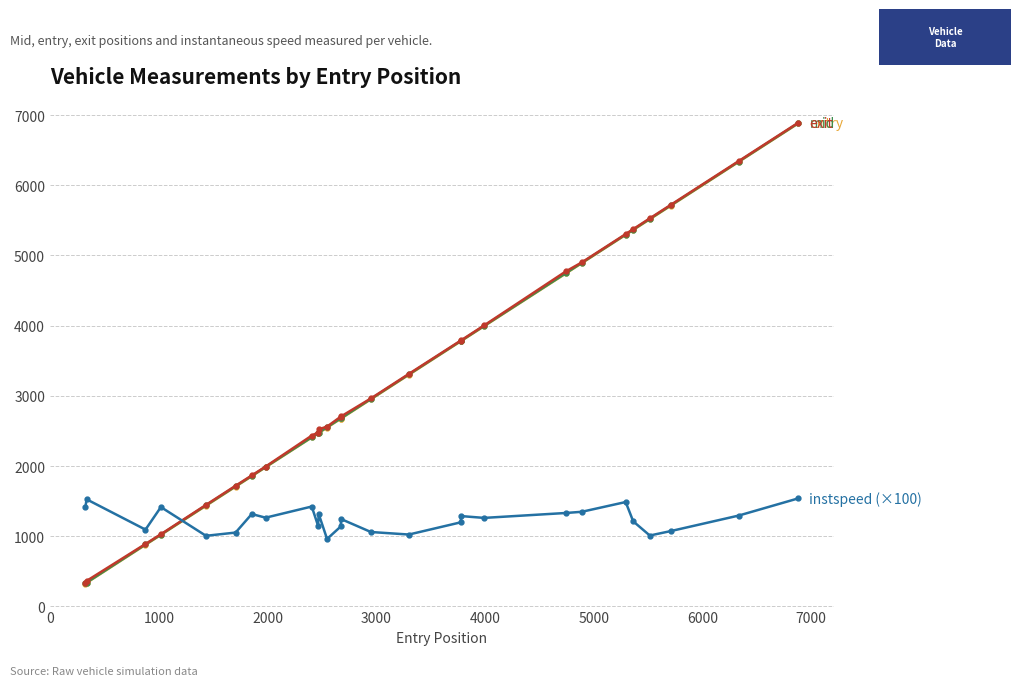

How many distinct data groups are displayed?

4